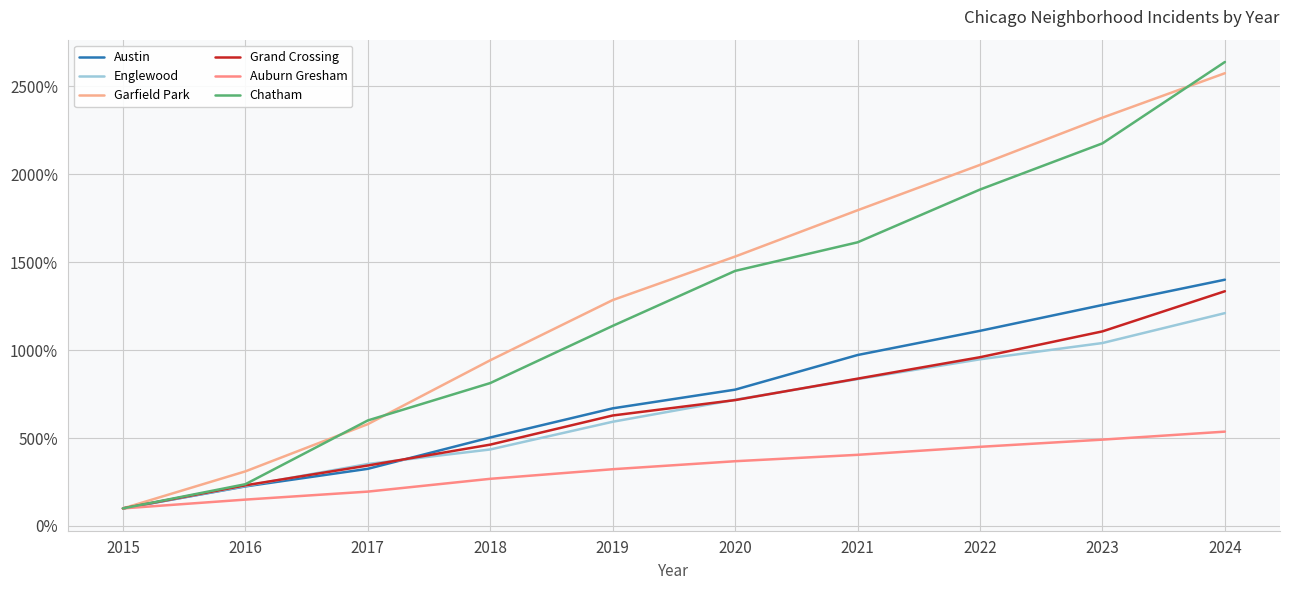

True or false: Chatham and Englewood cross at least once.

False